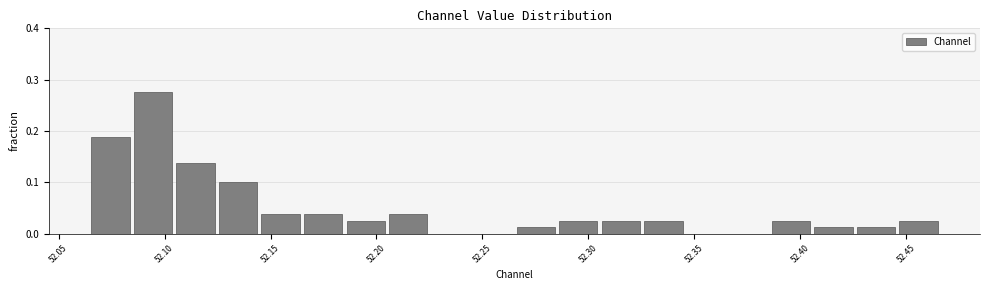

How tall is the bar that spans 52.205 to 52.225 on the x-axis? Neither the bar edges nor the heights are printed on the chart, so give them approximately, as read against the axes.

0.04